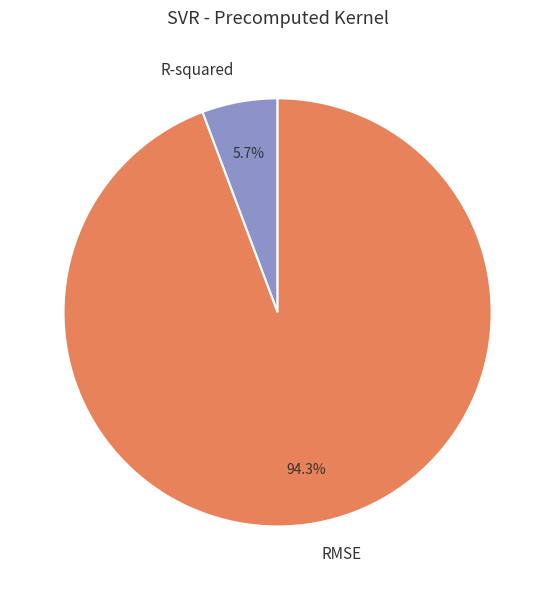

What is the majority slice?

RMSE